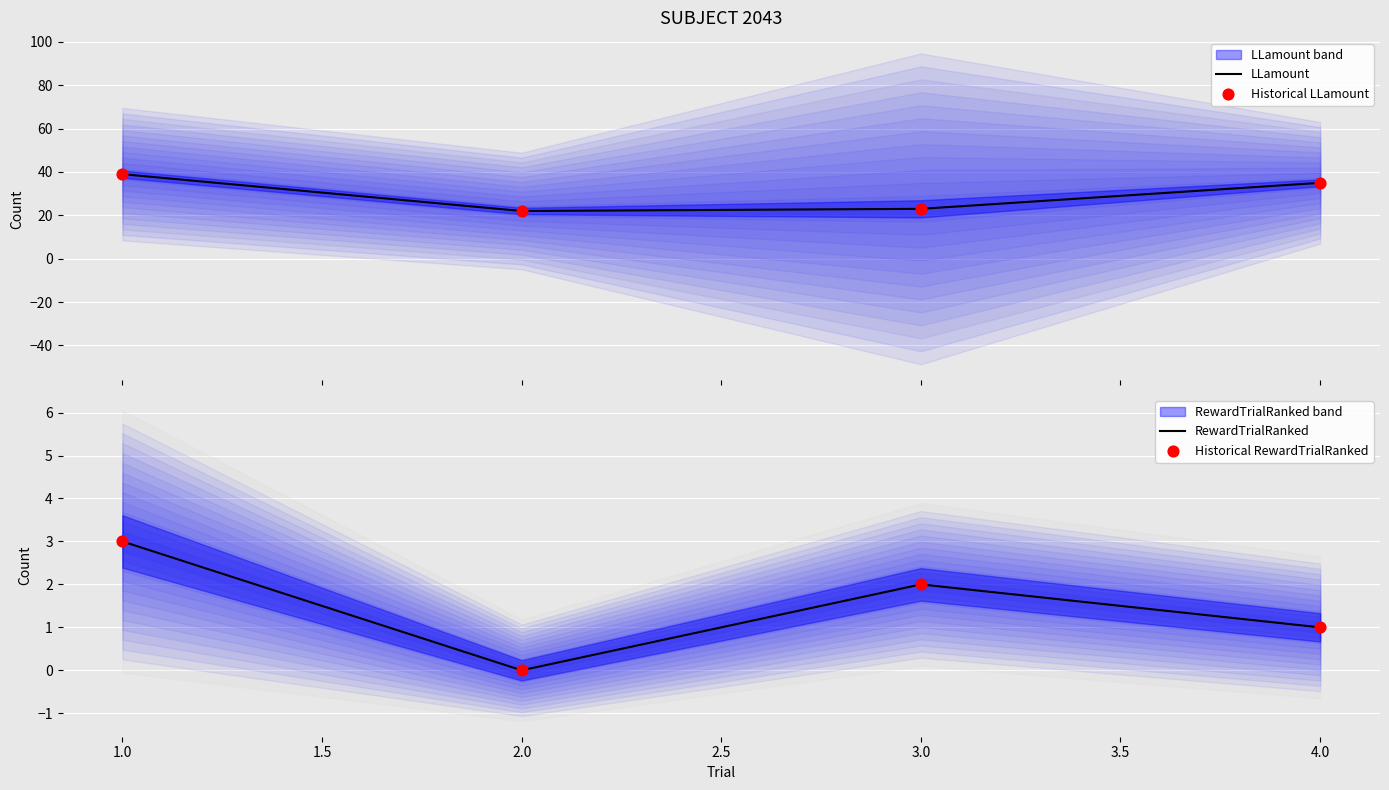

Which series contains the lowest Y value?

RewardTrialRanked